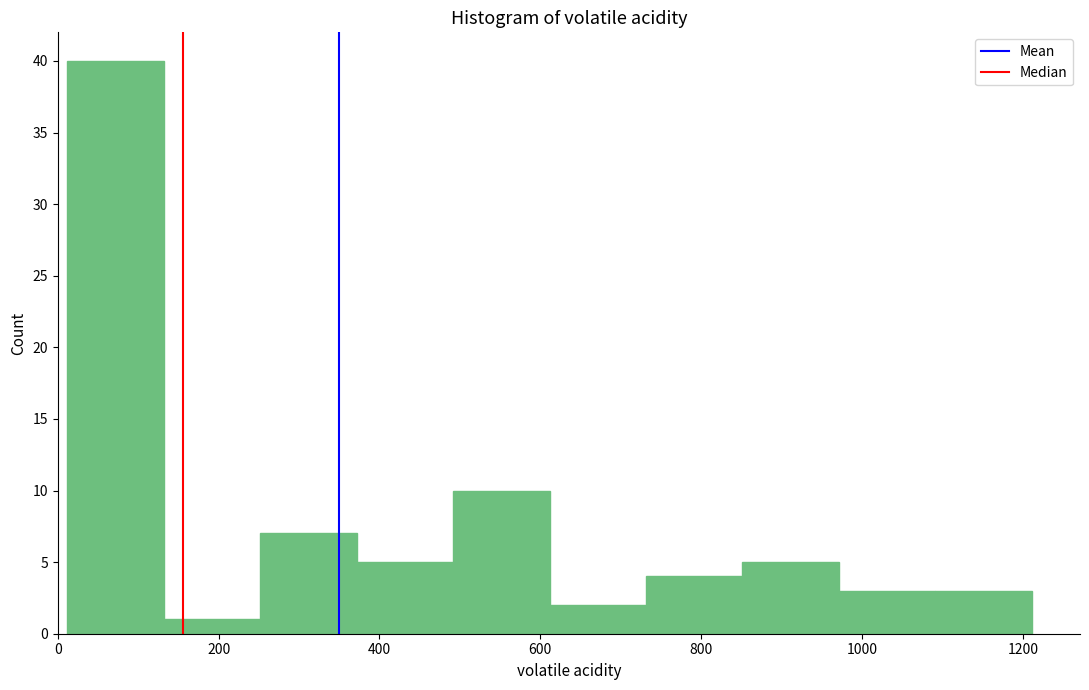

Reading left to right, transcribe this chart: for each bar, give the range it covers on the x-axis and its height. Neither the bar edges nor the heights are printed on the chart, so give them approximately, as read against the axes.

20 to 140: 40
140 to 260: 1
260 to 380: 7
380 to 500: 5
500 to 620: 10
620 to 740: 2
740 to 860: 4
860 to 980: 5
980 to 1100: 3
1100 to 1220: 3